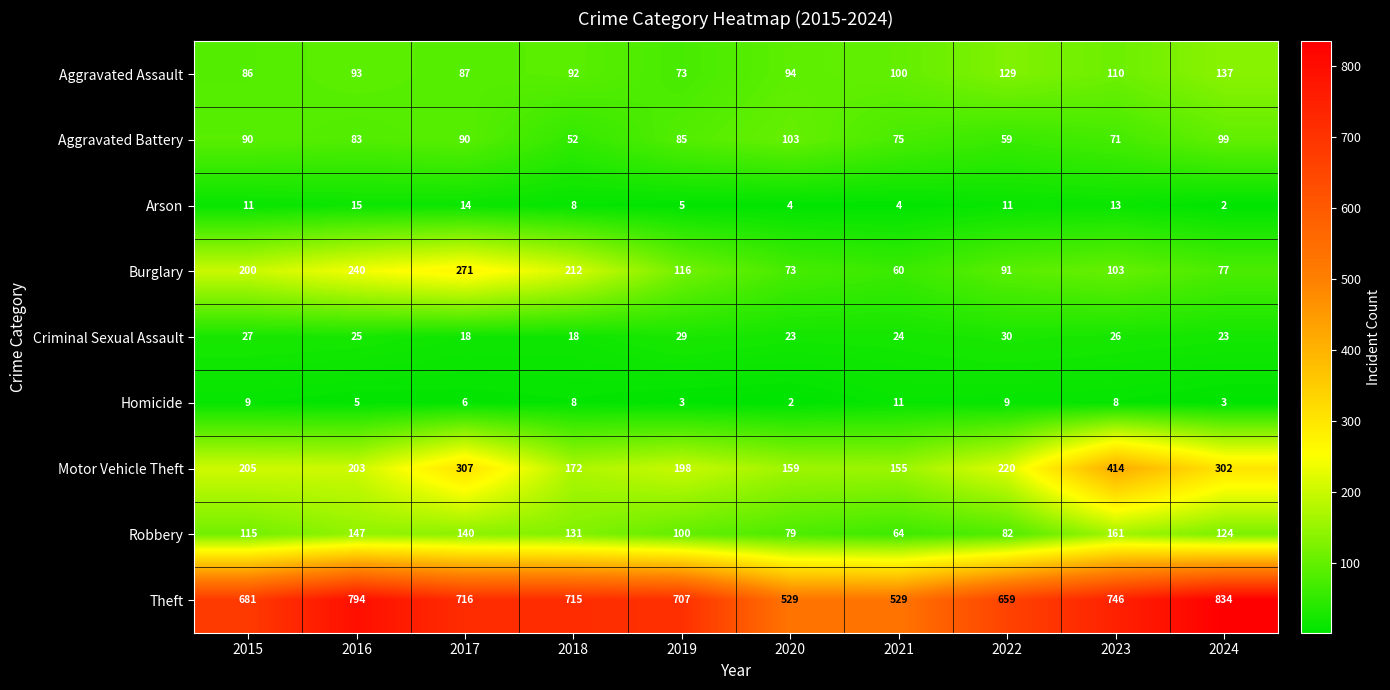

What is the difference between the maximum and second lowest values in the Arson series?

11